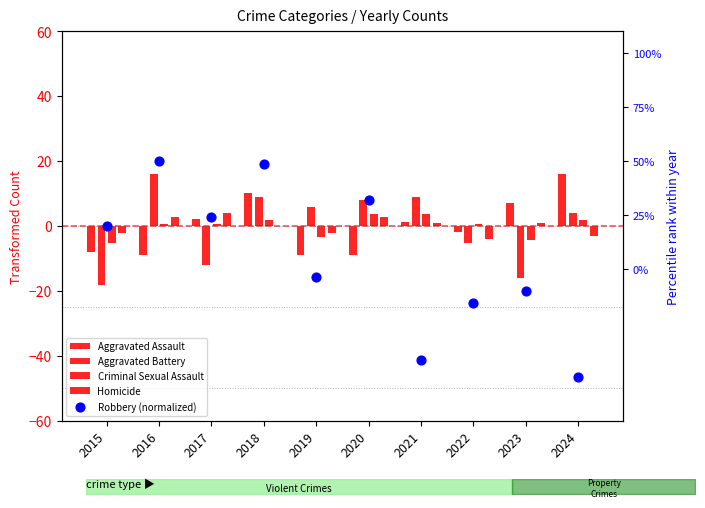

Which series has the widest spread of Y values?

Robbery (normalized)